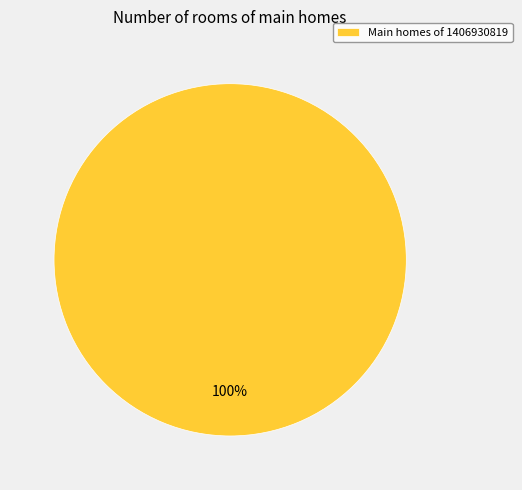

The Main homes of 1406930819 slice represents 100% of the pie. True or false?

True